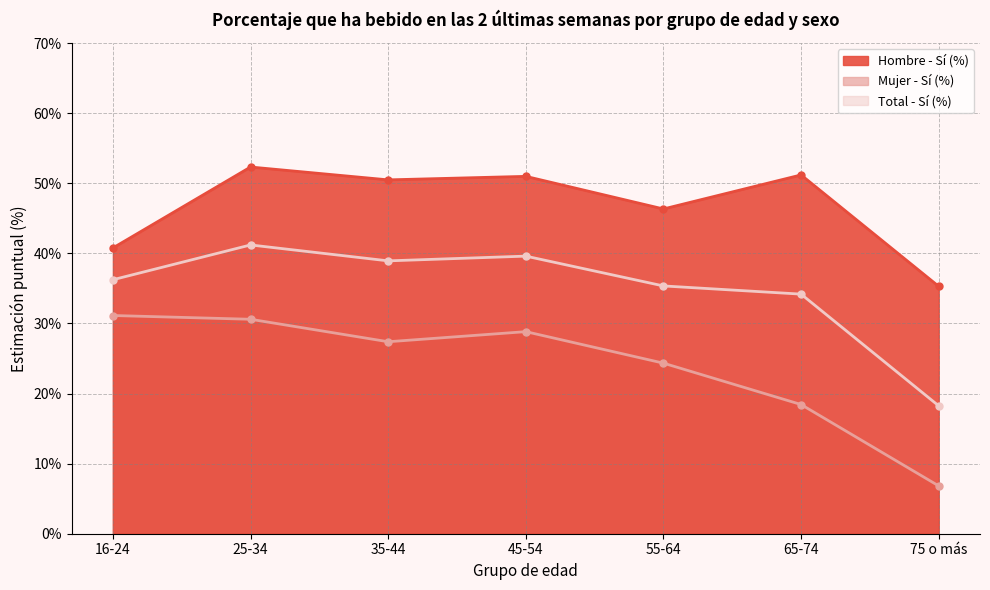

True or false: Hombre - Sí (%) and Total - Sí (%) intersect in this chart.

False